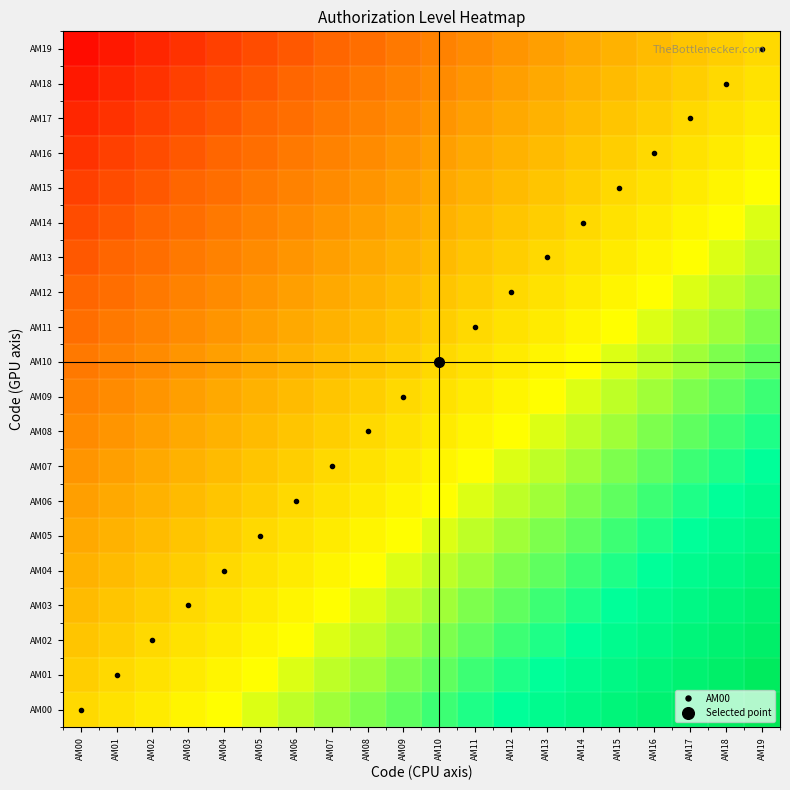

Rank the series by their maximum value, from highest to lowest.

AM00, AM01, AM02, AM03, AM04, AM05, AM06, AM07, AM08, AM09, AM10, AM11, AM12, AM13, AM14, AM15, AM16, AM17, AM18, AM19